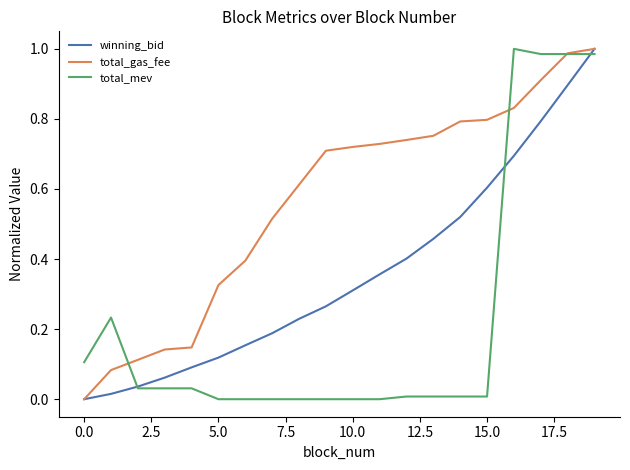

What are all the series names shown in the legend?

winning_bid, total_gas_fee, total_mev